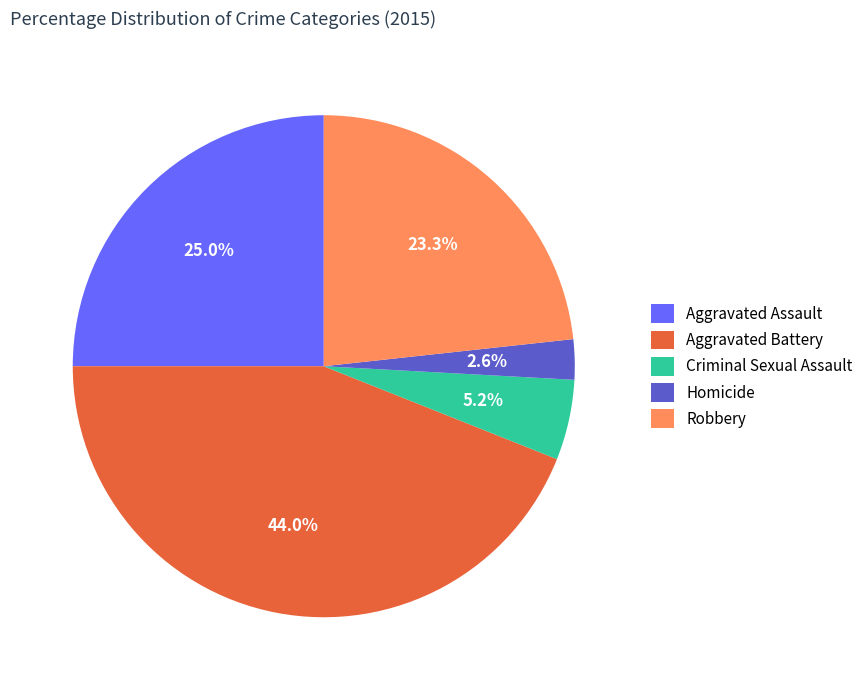

What percentage is the Aggravated Battery slice, to the nearest percent?

44%